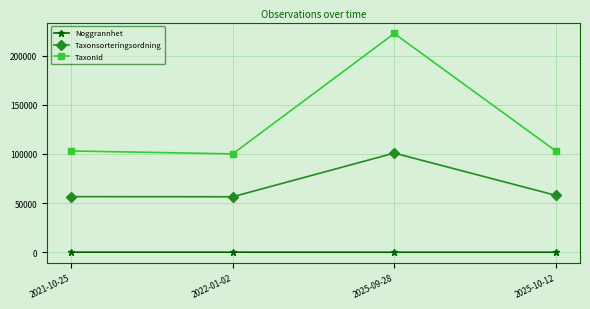

True or false: Taxonsorteringsordning and Noggrannhet intersect in this chart.

False